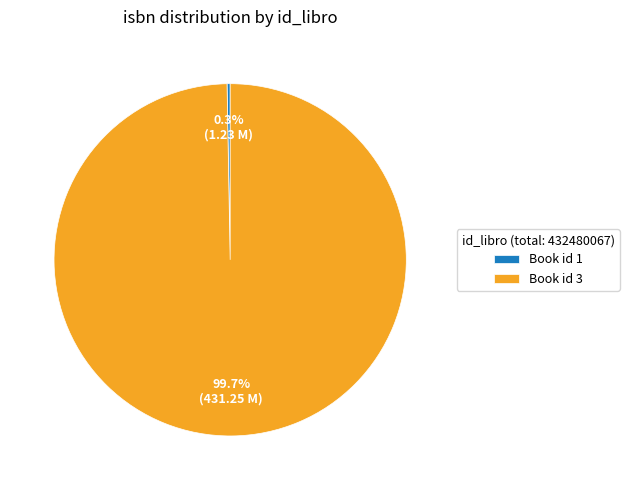

Is the sum of Book id 1 and Book id 3 greater than half?

Yes